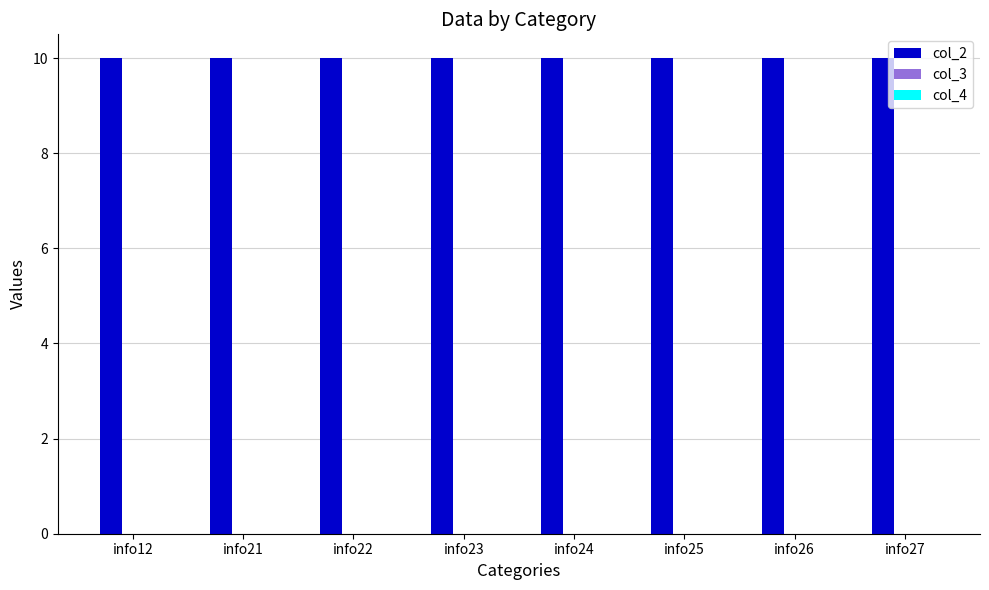

Which series changed the most between info22 and info27?

col_2